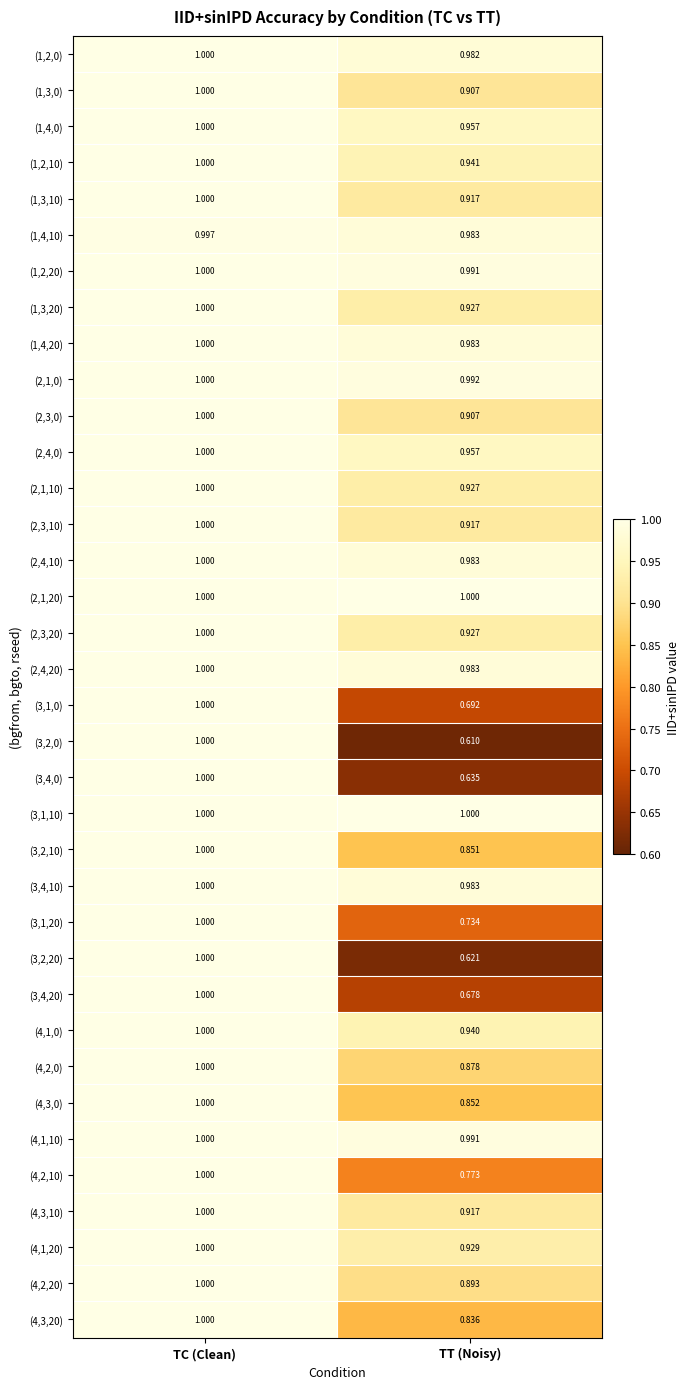

List the labels in order of (4,1,0) value, largest first.

TC (Clean), TT (Noisy)